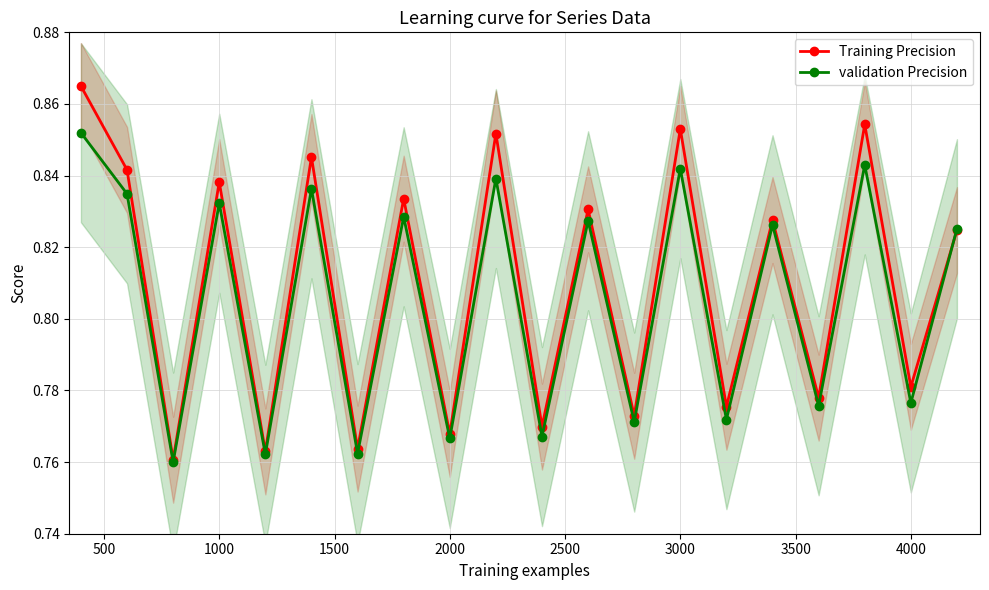

True or false: Training Precision and validation Precision intersect in this chart.

True